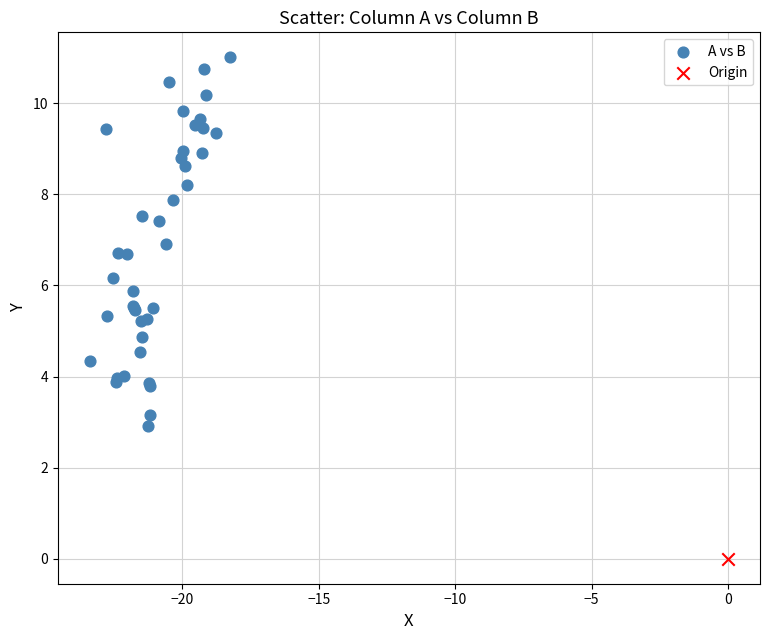

What are all the series names shown in the legend?

A vs B, Origin